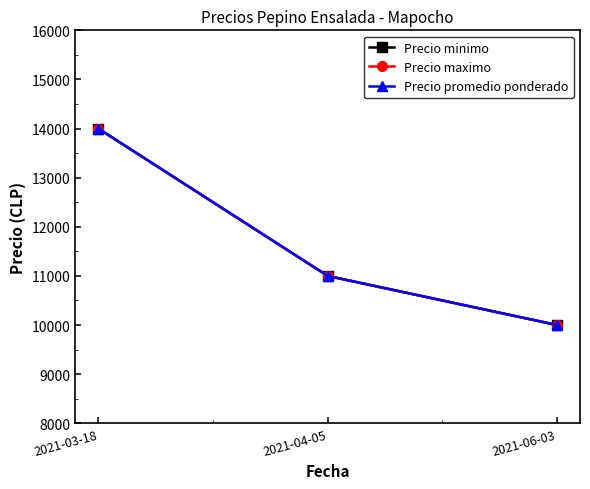

List the labels in order of Precio minimo value, smallest first.

2021-06-03, 2021-04-05, 2021-03-18